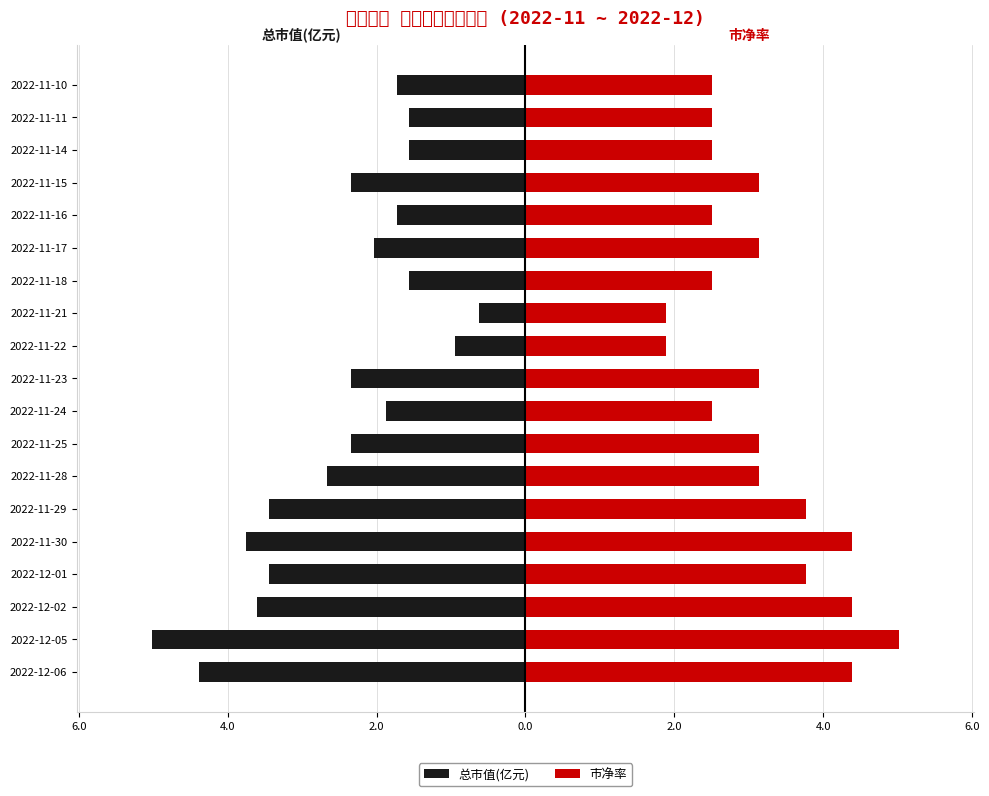

What is the average value of the 市净率 series?

3.2